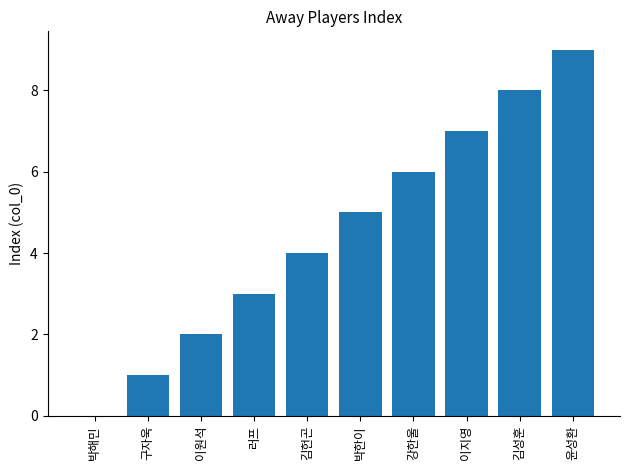

At which category does the chart reach its peak across all series?

윤성환